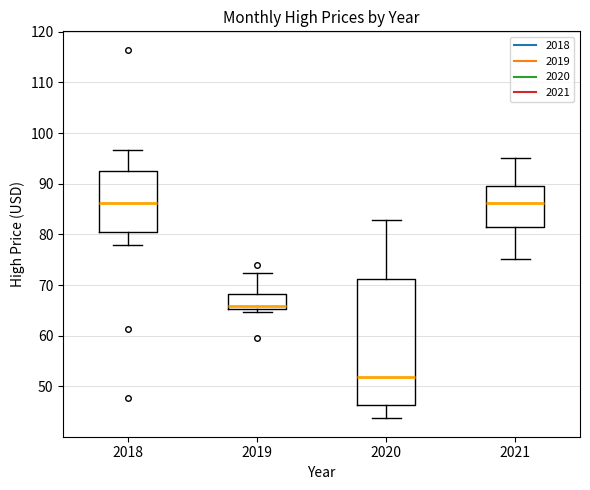

Where is the upper edge of the box at x = 2020 on the y-axis? The values are not printed on the chart, so give them approximately, as read against the axis.

71